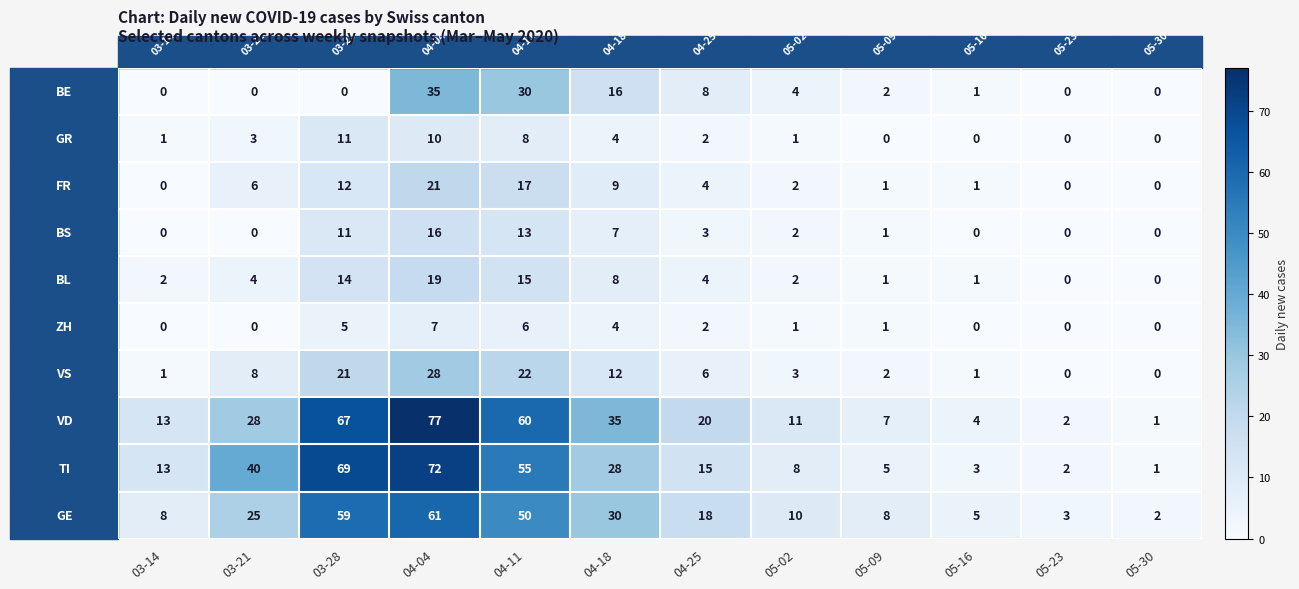

Which label corresponds to the largest value in the chart?

04-04